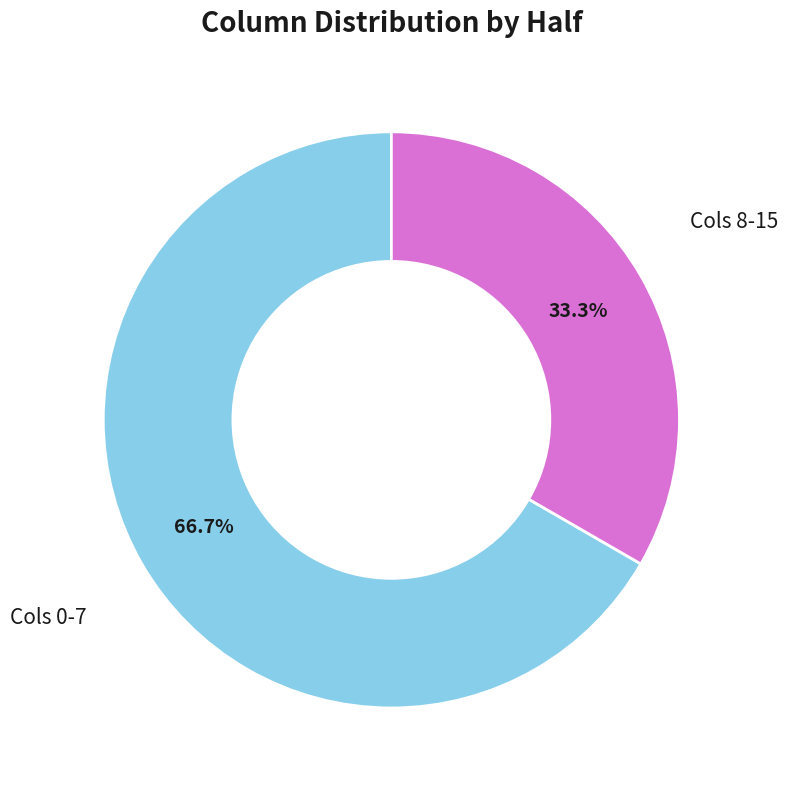

Is there any slice that represents more than half of the pie?

Yes